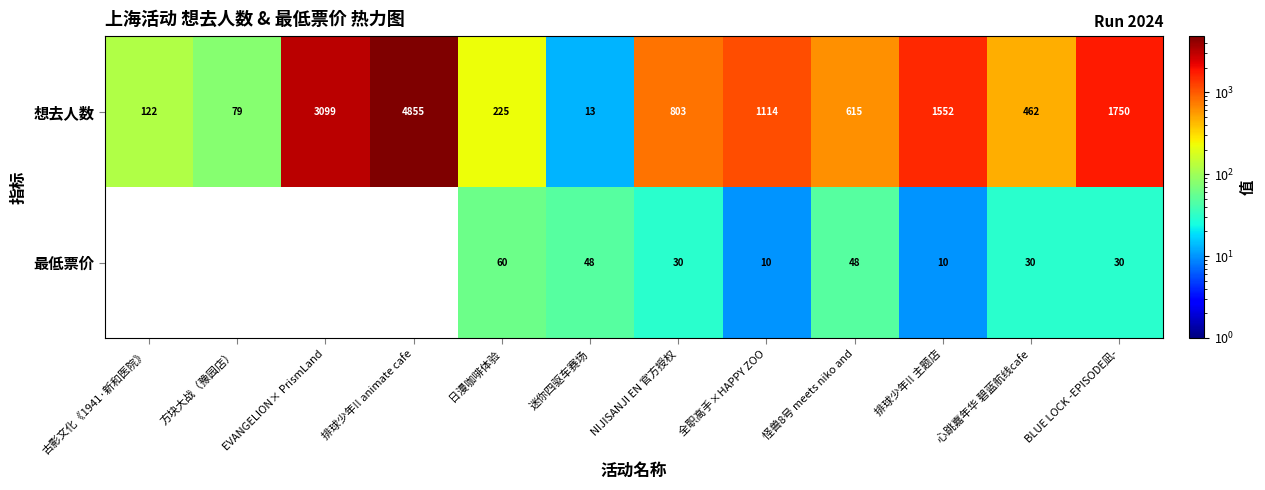

At which label does 想去人数 first exceed 803?

EVANGELION× PrismLand